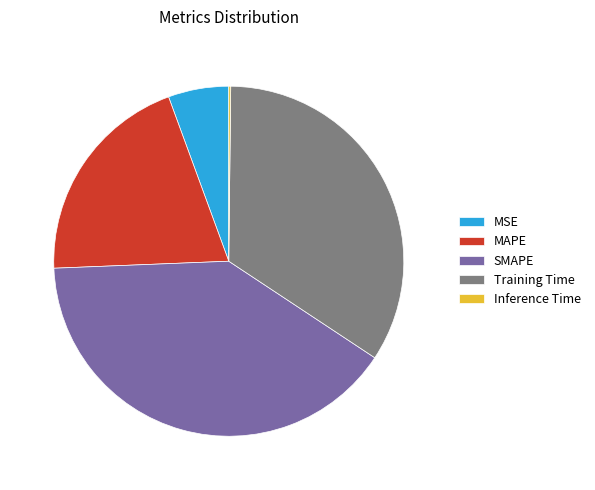

Is SMAPE the majority of the pie?

No